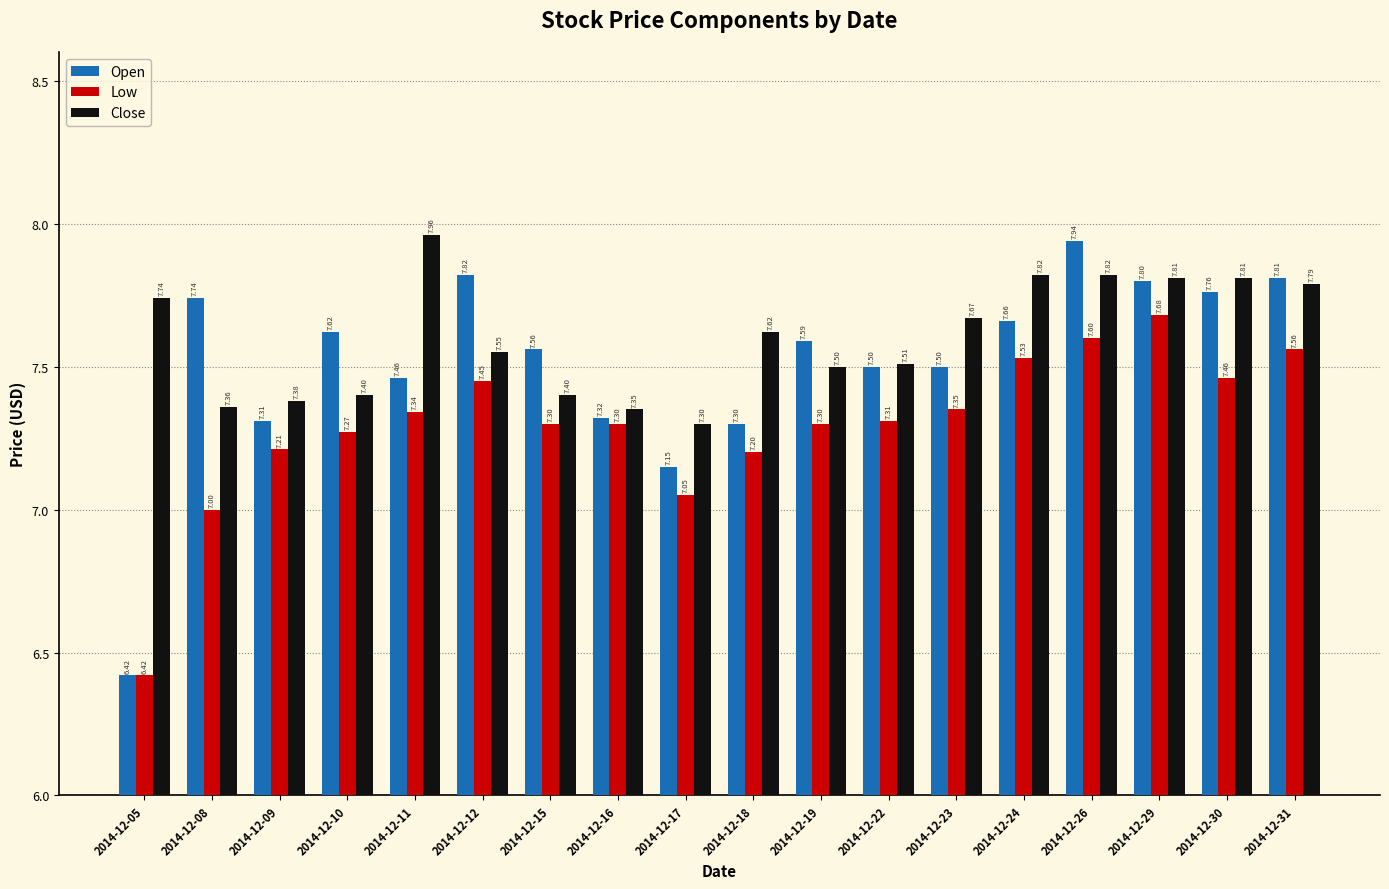

At how many categories does at least one series exceed 6?

18